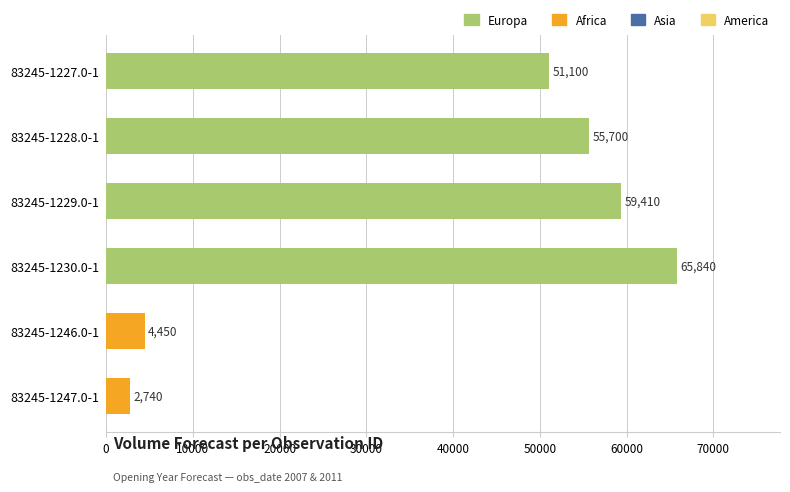

At which label is the value closest to 34290?

83245-1227.0-1